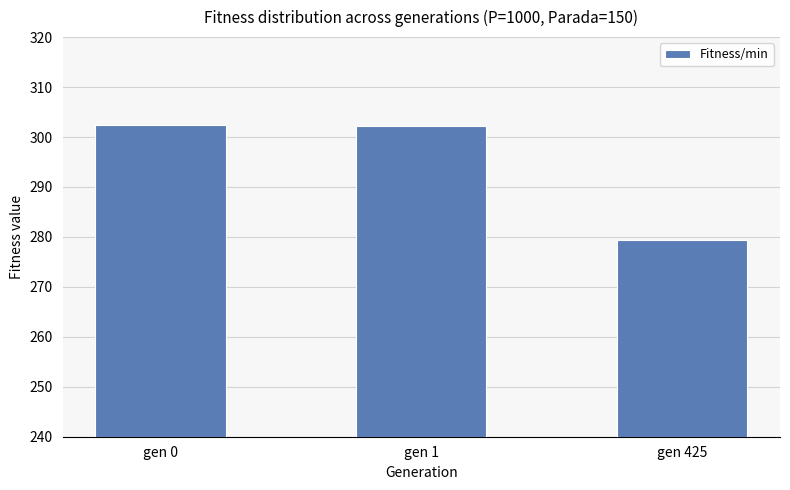

What is the value of the 1st bar from the left?

302.4